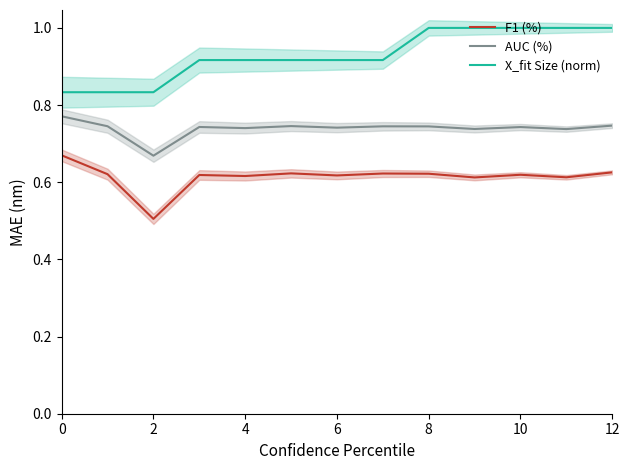

The AUC (%) series shows 0.5 at 10. True or false?

False